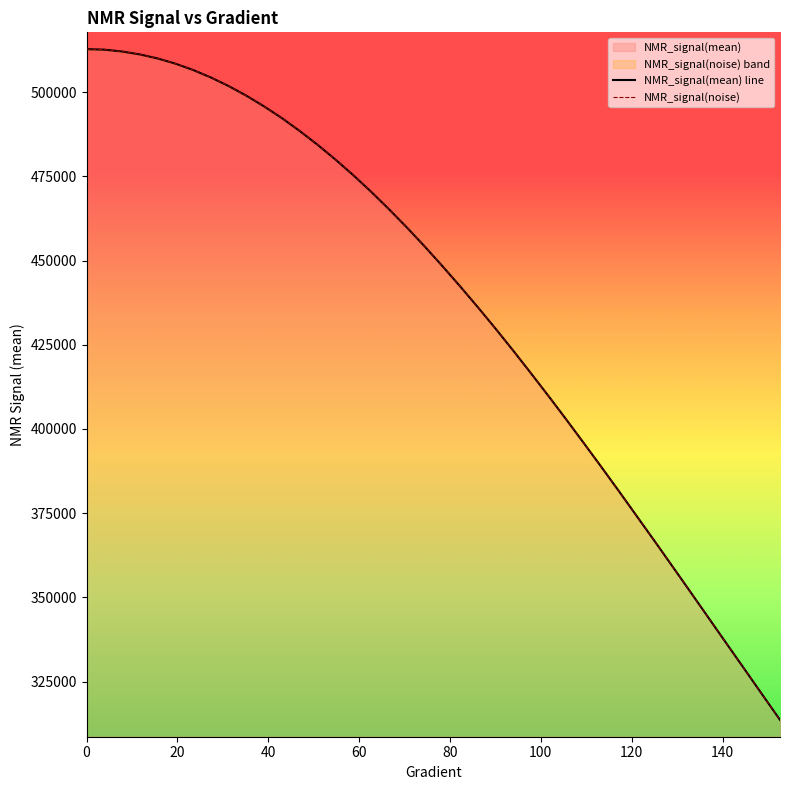

What is the value of the NMR_signal(mean) line point at the 30th from the left?

388384.2